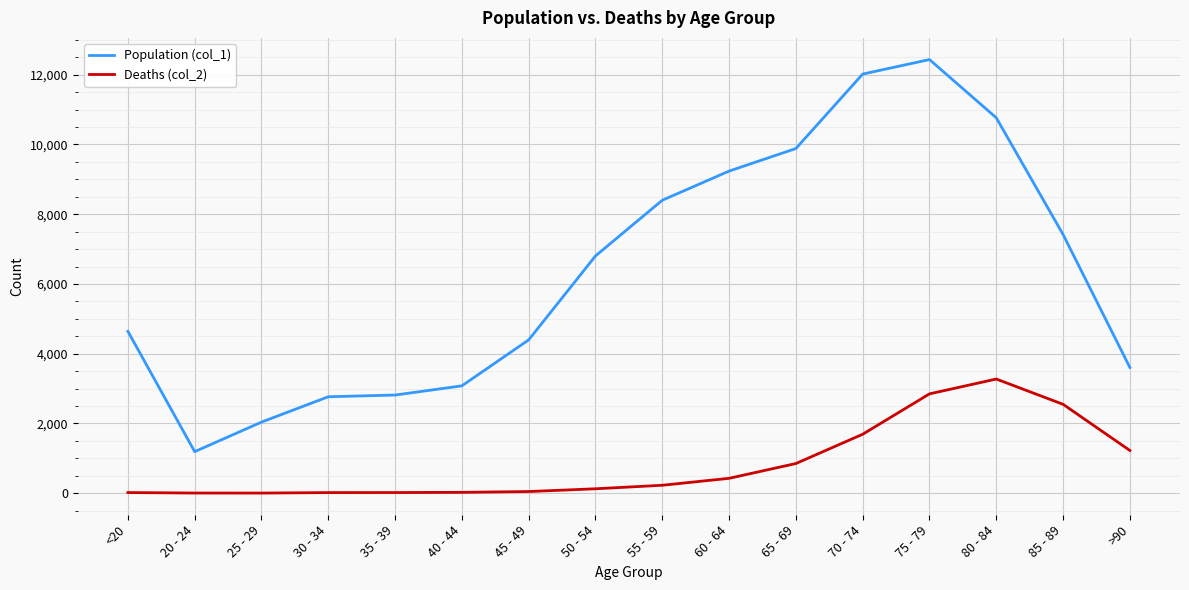

Between 45 - 49 and >90, which series saw the biggest shift?

Deaths (col_2)